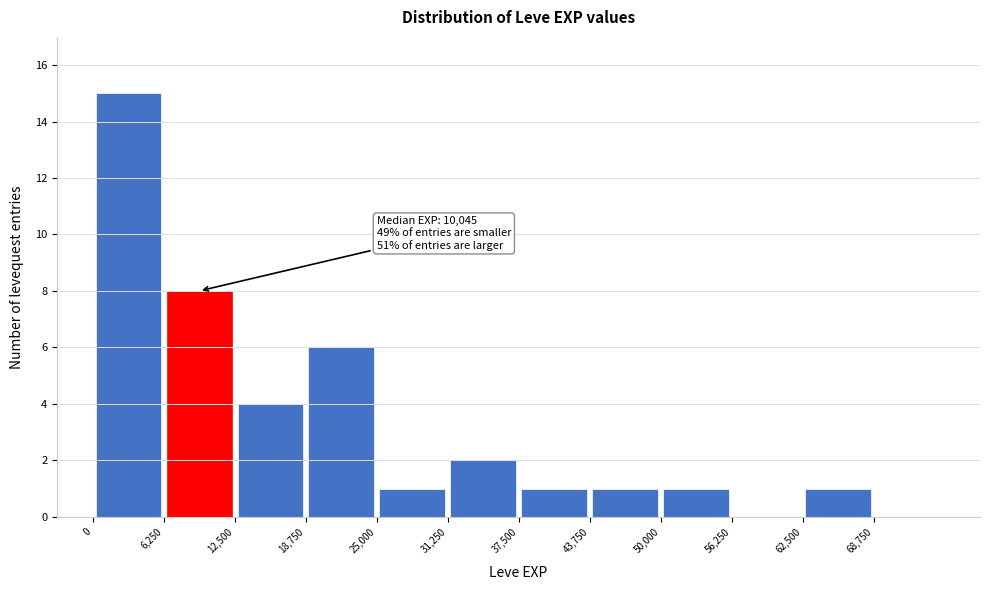

Which range on the x-axis has the tallest bar?

0 to 6000